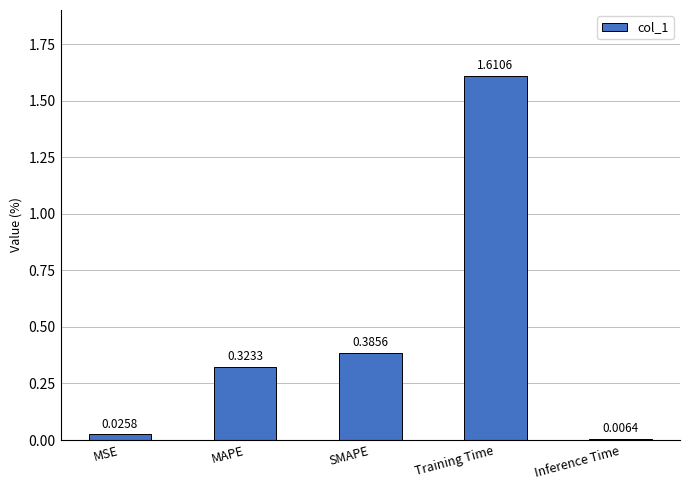

What is the average value?

0.5